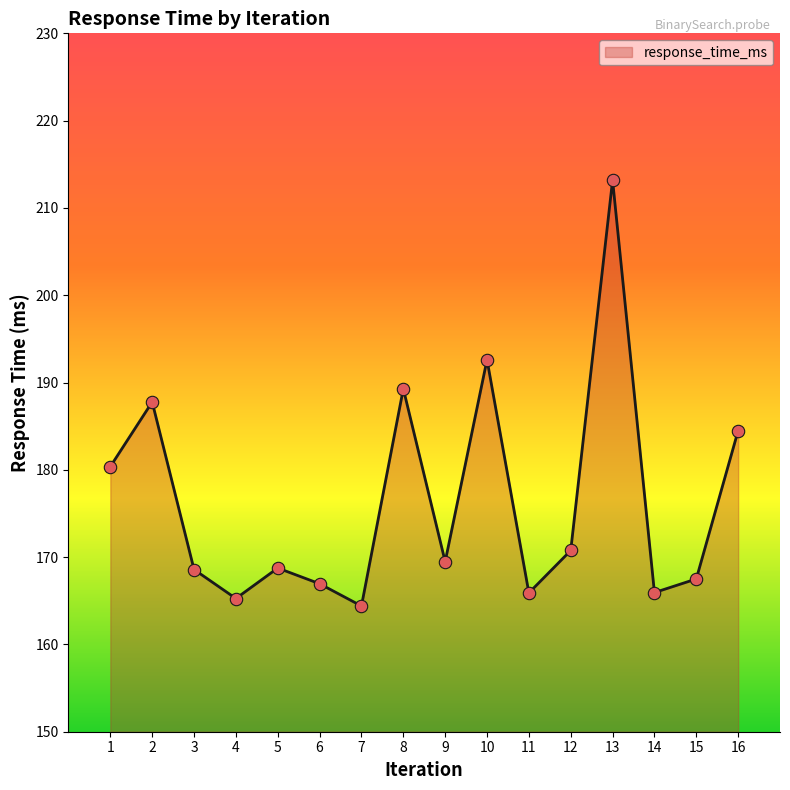

What is the ratio of the value at 3 to the value at 15?

1.0